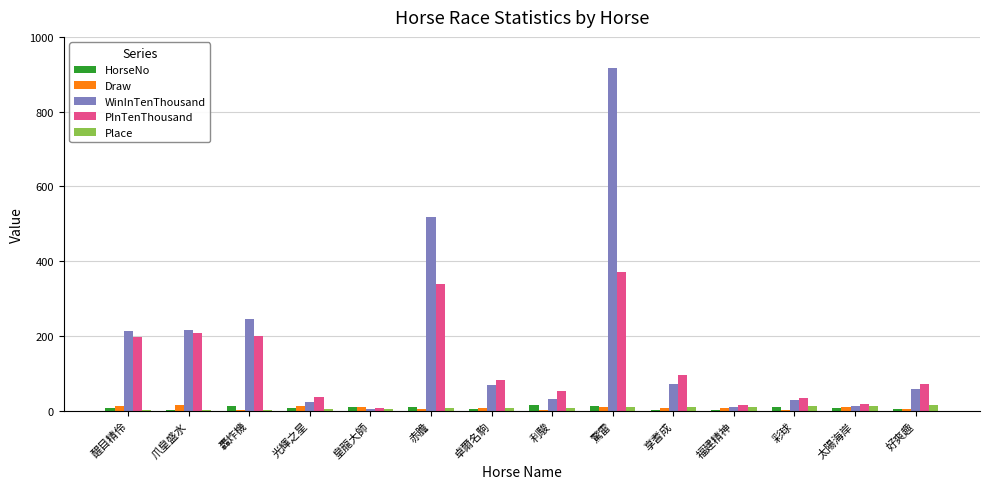

What is the spread (max minus min) of values at 皇龍大師?

7